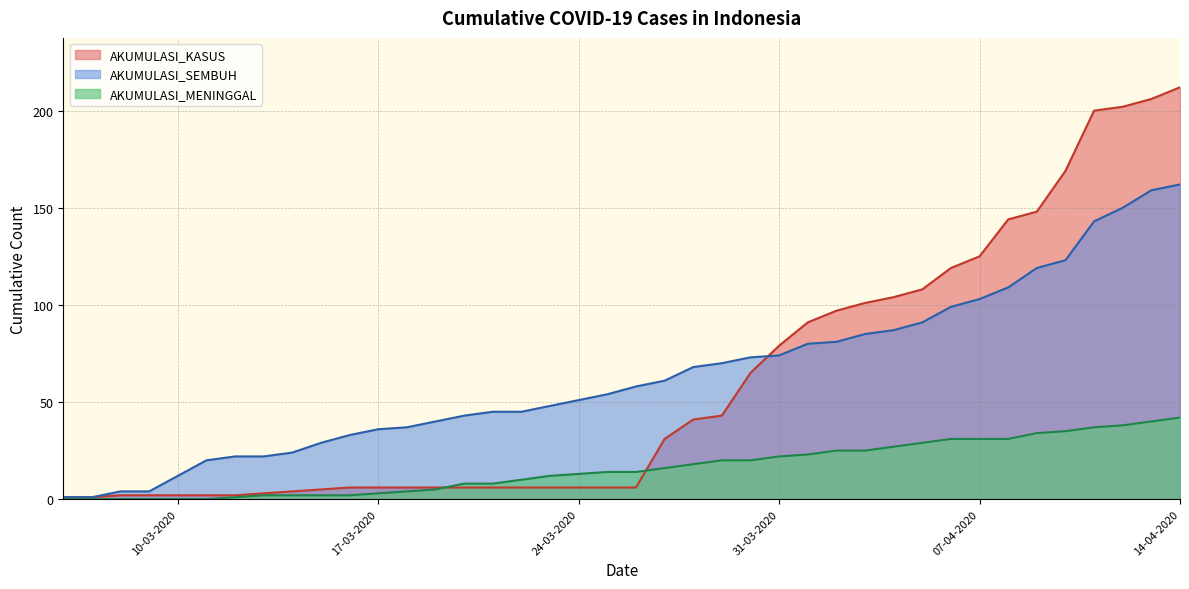

List the series in order of their peak value, lowest first.

AKUMULASI_MENINGGAL, AKUMULASI_SEMBUH, AKUMULASI_KASUS